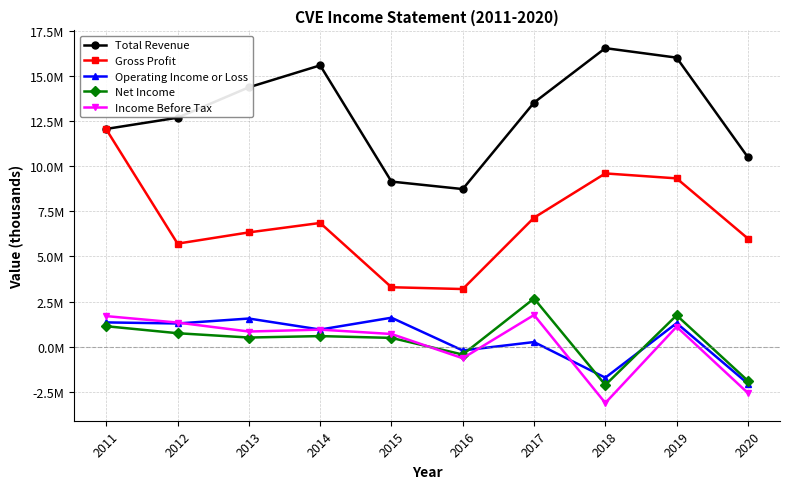

What are all the series names shown in the legend?

Total Revenue, Gross Profit, Operating Income or Loss, Net Income, Income Before Tax